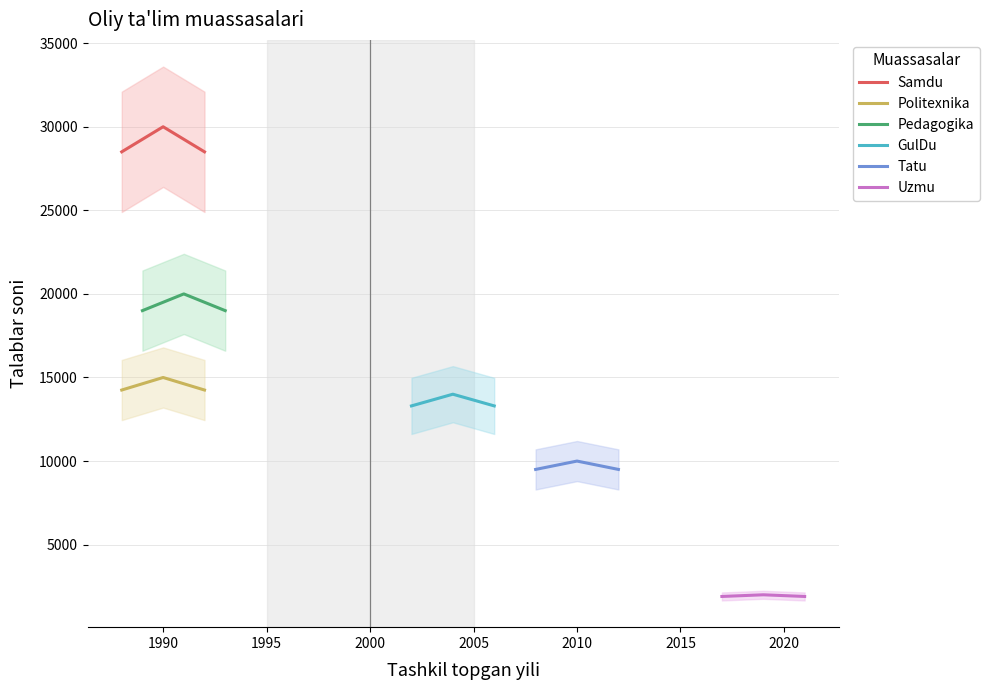

Which series has the largest range (max minus min)?

Samdu